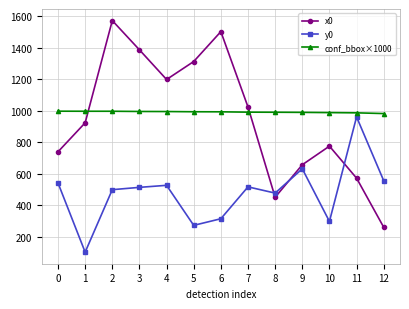

Which series has the widest spread of values?

x0